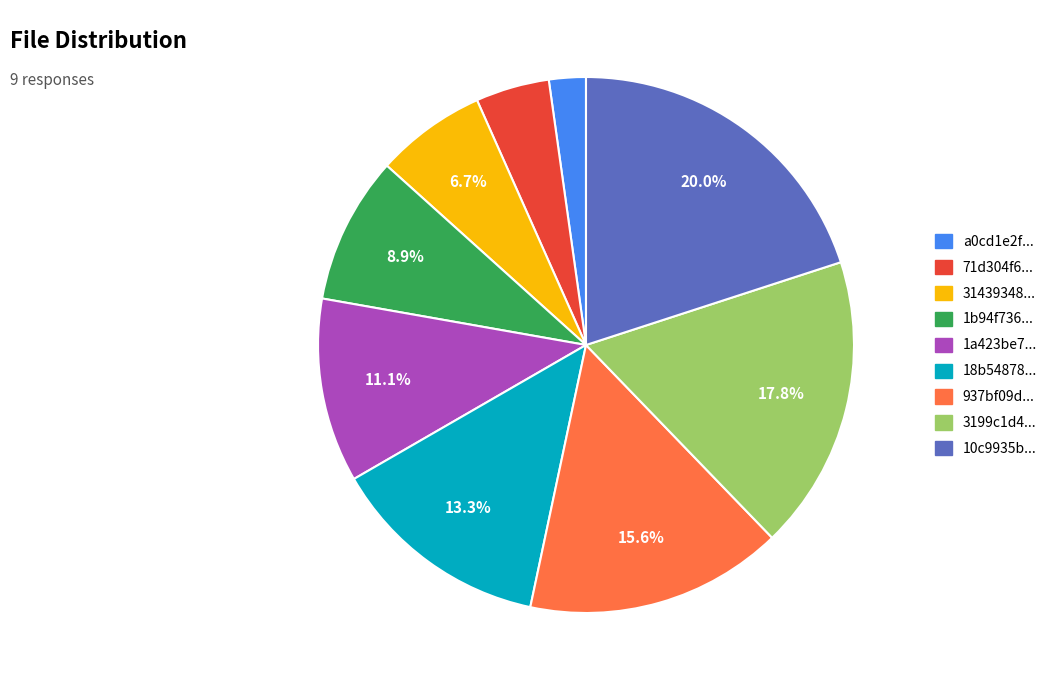

Which category has the biggest portion of the pie?

10c9935b...